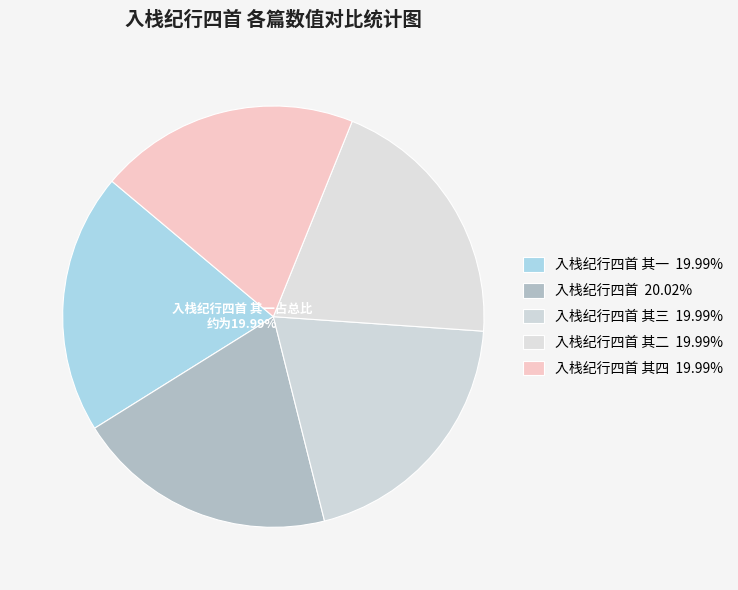

How many slices are in this pie chart?

5